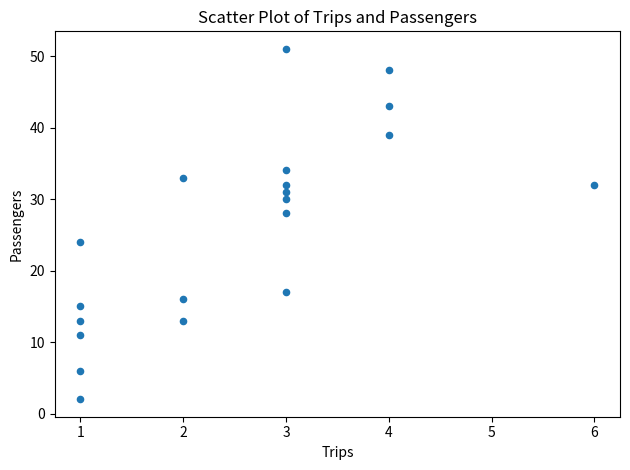

What is the range of X values (max minus min)?

5